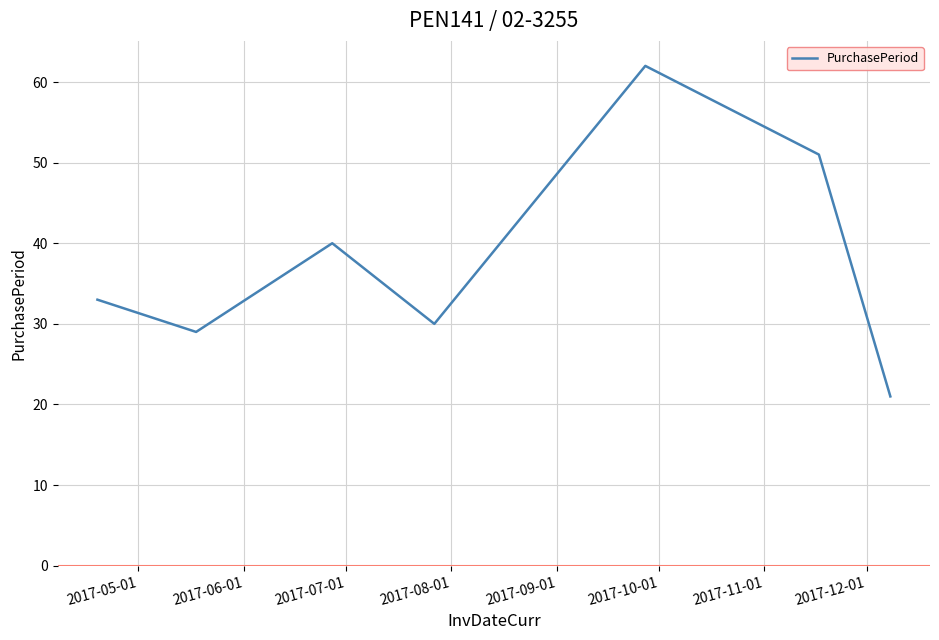

How many interior local peaks (higher than both neighbors) does the data have?

2